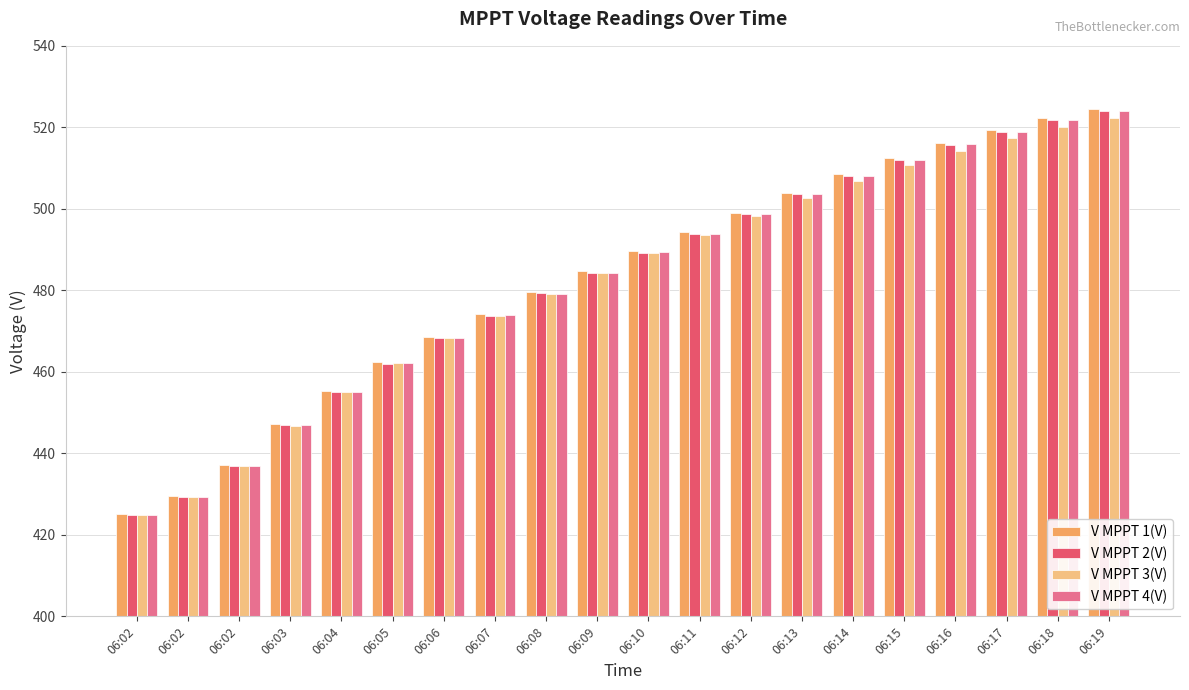

At 06:02, list the series in order from largest to smallest.

V MPPT 1(V), V MPPT 2(V), V MPPT 4(V), V MPPT 3(V)